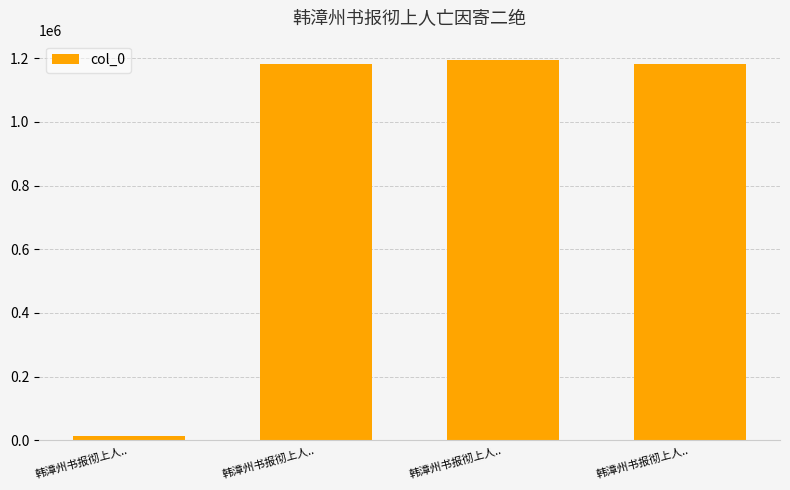

Where is the data nearest to the value 604867?

韩漳州书报彻上人..